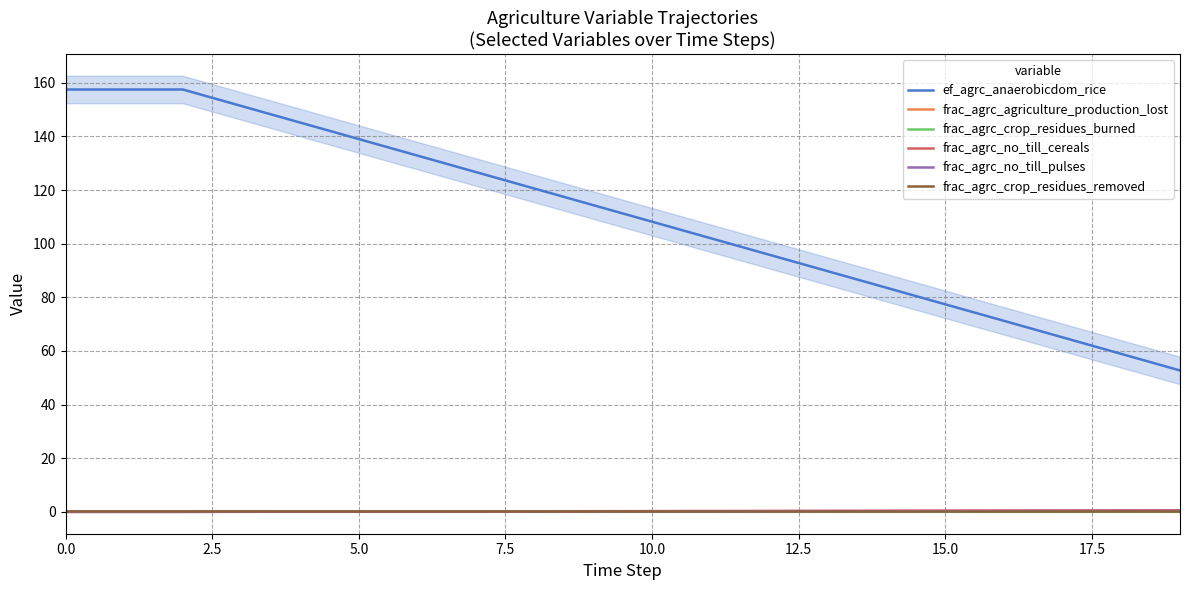

True or false: ef_agrc_anaerobicdom_rice and frac_agrc_agriculture_production_lost cross at least once.

False